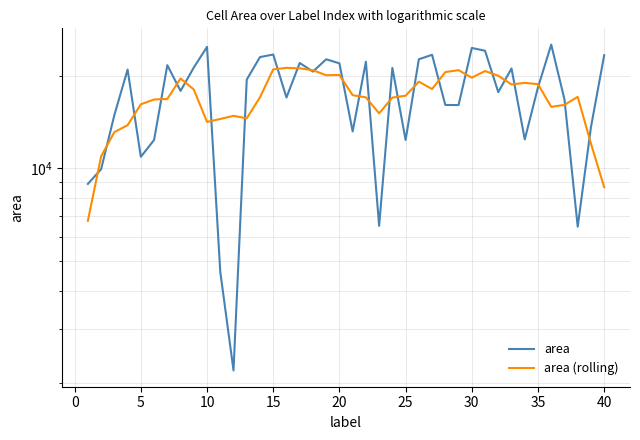

True or false: area (rolling) has a value of 30549.3 at 37.

False